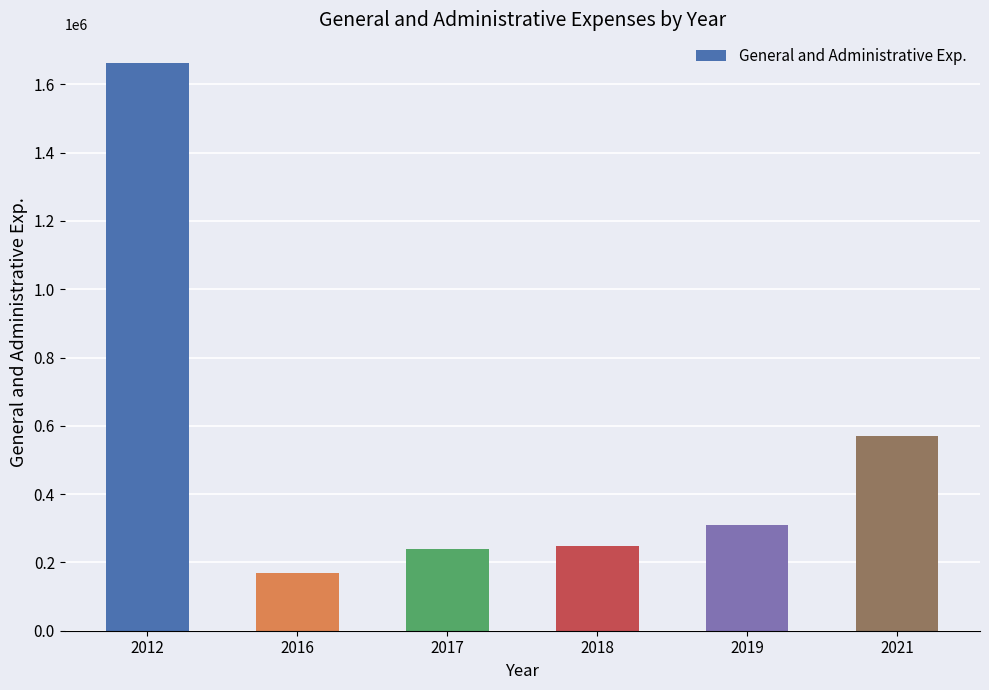

Approximately how many times larger is the value at 2021 compared to 2019?

1.8